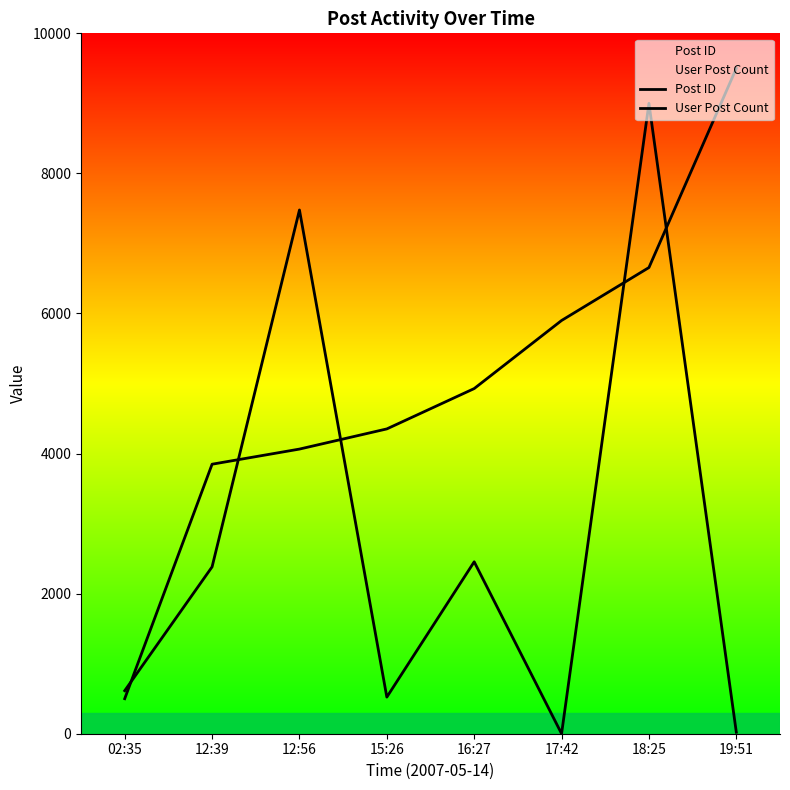

What position from the right is 16:27?

4